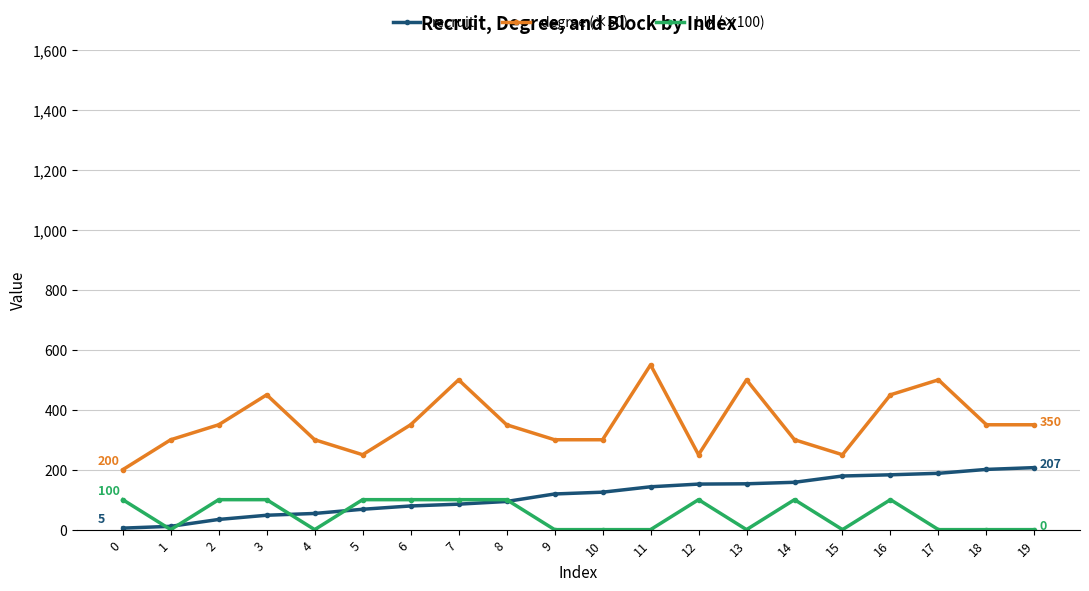

List the series in order of their peak value, highest first.

degree (×50), recruit, blk (×100)